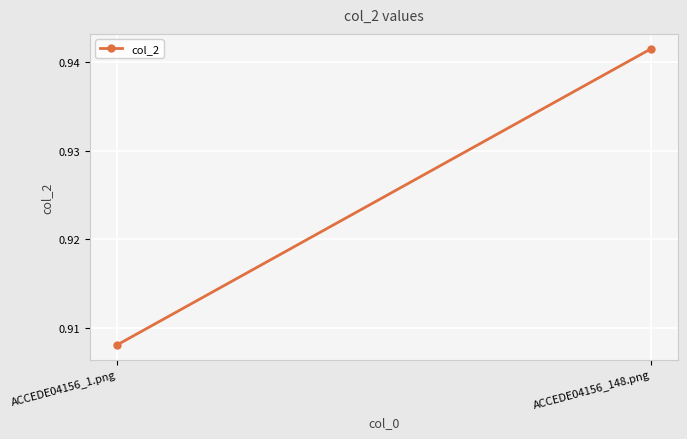

At which category does the chart reach its peak across all series?

ACCEDE04156_148.png